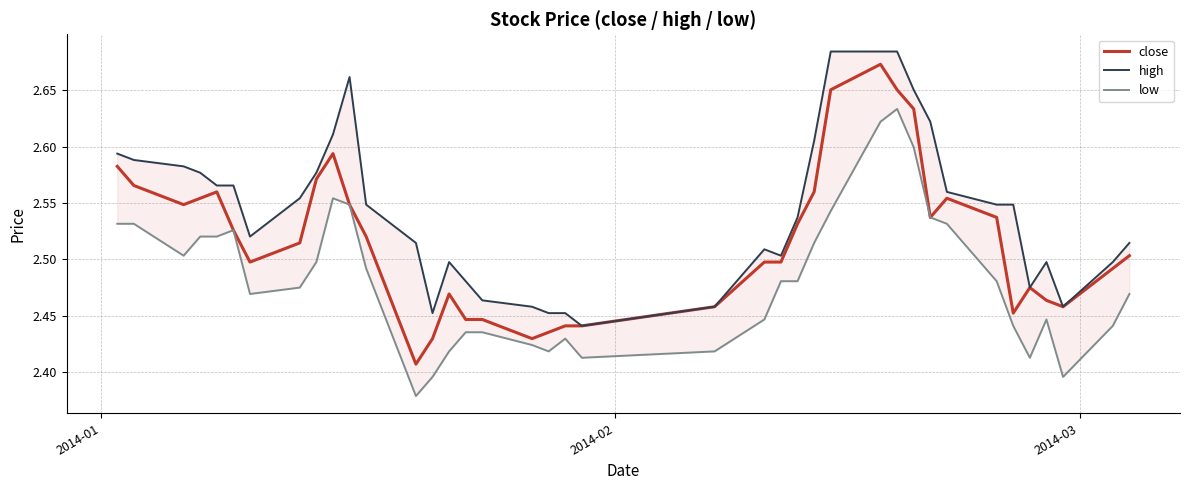

What is the greatest value displayed?

2.7